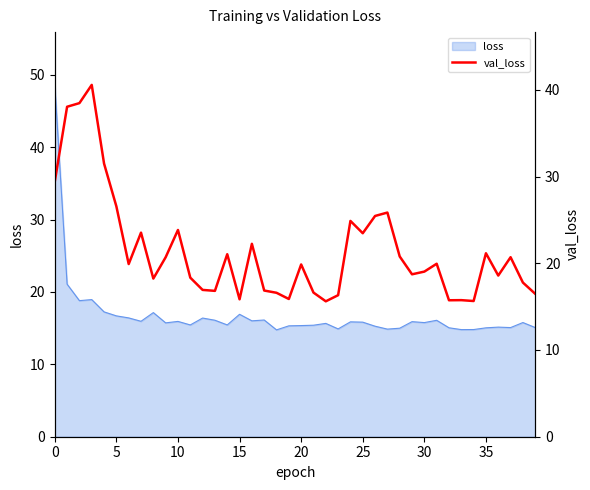

At which category does the chart reach its minimum across all series?

22